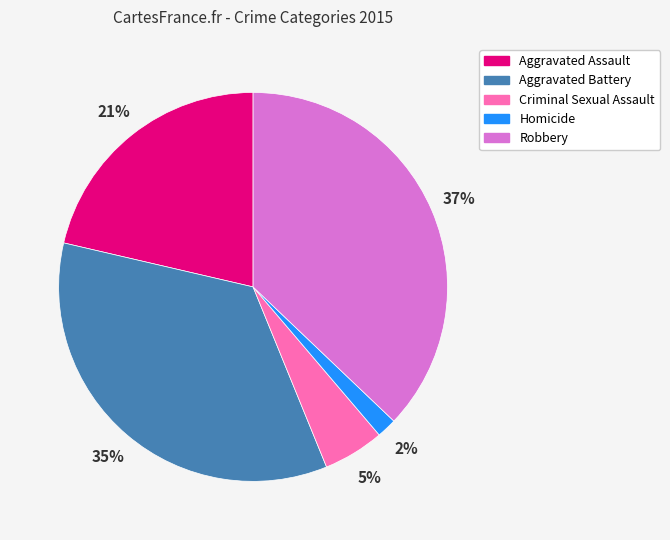

Rank the categories by value from lowest to highest.

Homicide, Criminal Sexual Assault, Aggravated Assault, Aggravated Battery, Robbery